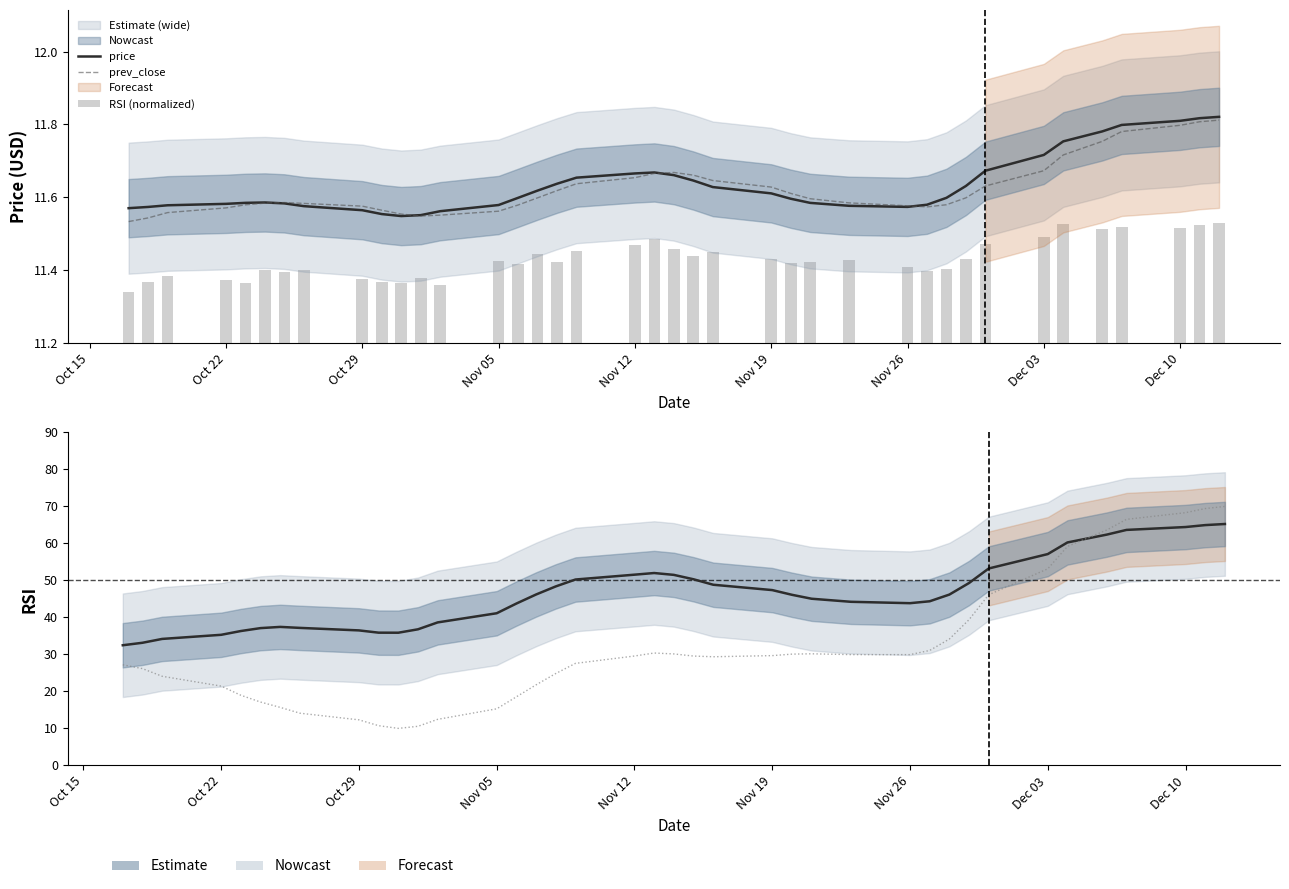

The rsi series shows 21.6 at 14. True or false?

False